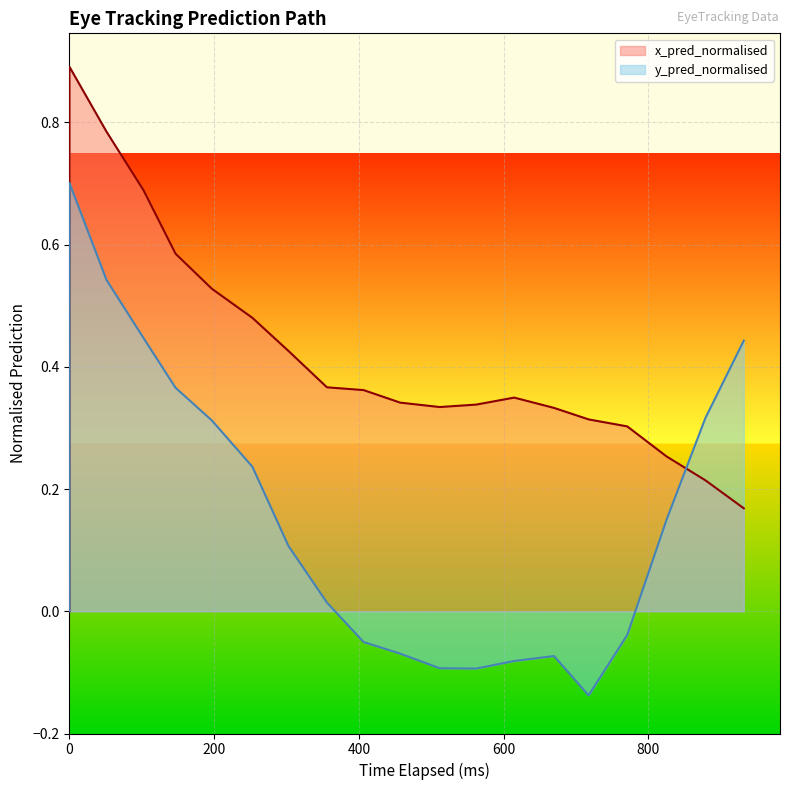

Rank the series at 400 from lowest to highest value.

y_pred_normalised, x_pred_normalised